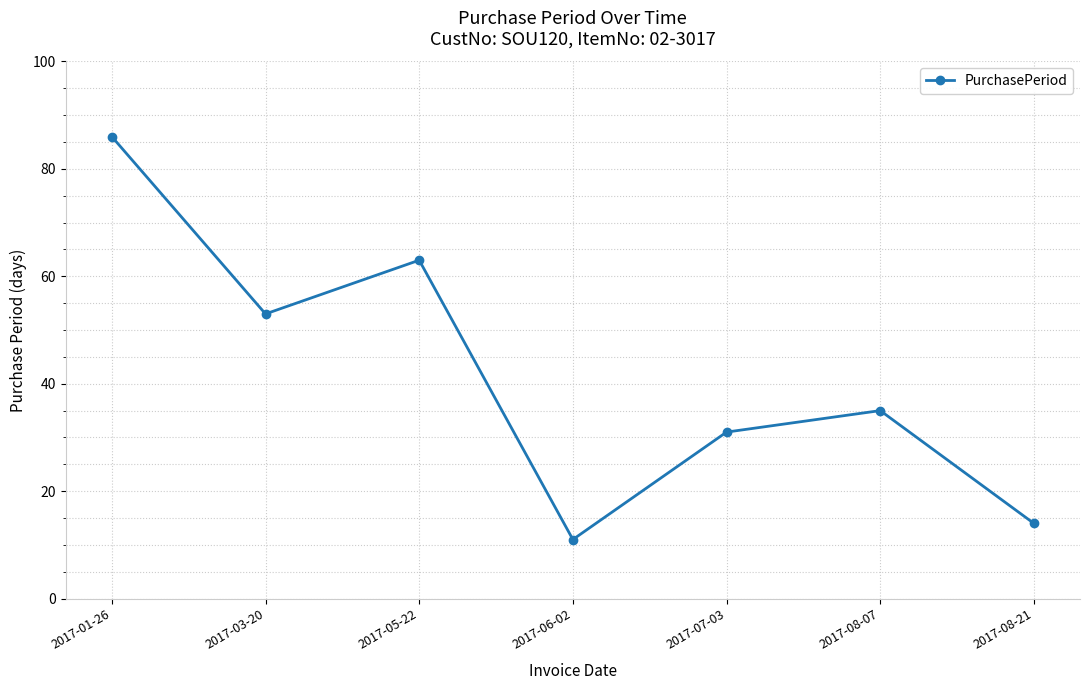

Reading right to left, extract all data points from this chart.

14	35	31	11	63	53	86